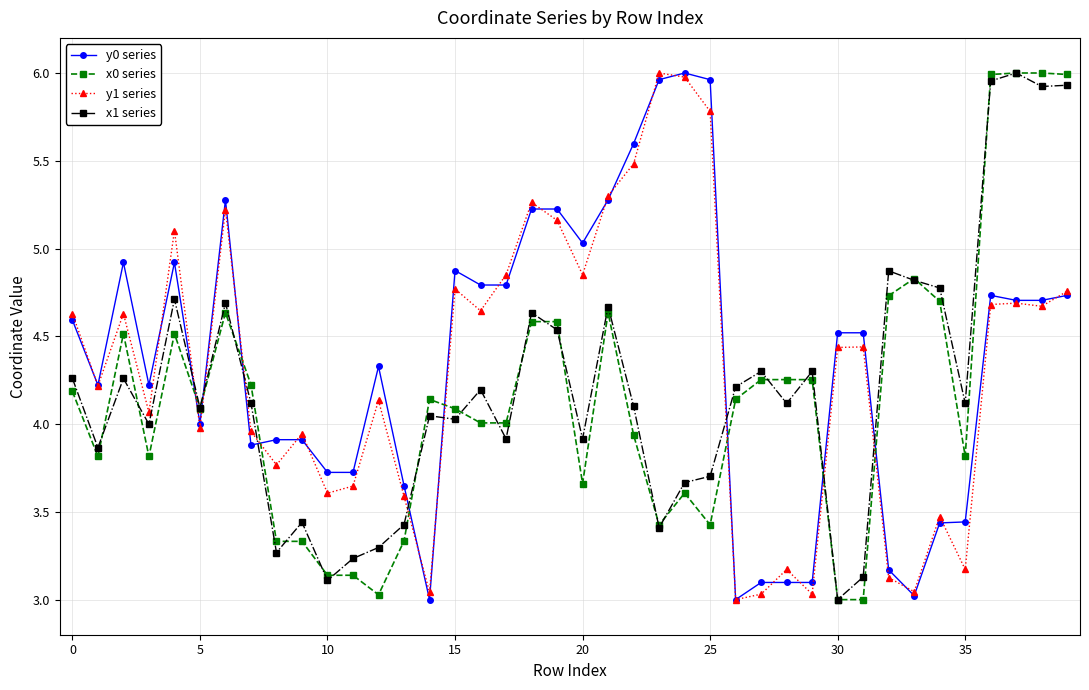

How many times do y0 series and x1 series cross each other?

9